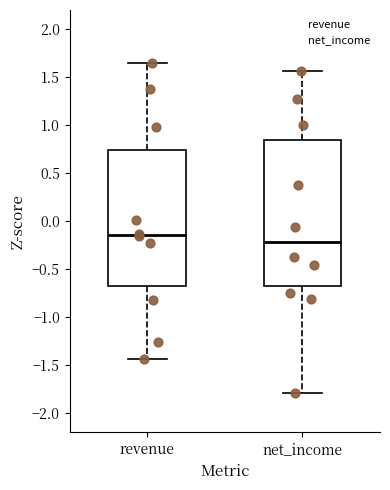

Reading left to right, transcribe this box plot: for each box, give where its median line is, the range the box spans, and where its two whiskers end, as read against the y-axis. The values are not printed on the chart, so give them approximately, as read against the axis.

revenue: median -0.15, box -0.65 to 0.75, whiskers -1.45 to 1.65
net_income: median -0.20, box -0.65 to 0.85, whiskers -1.80 to 1.55